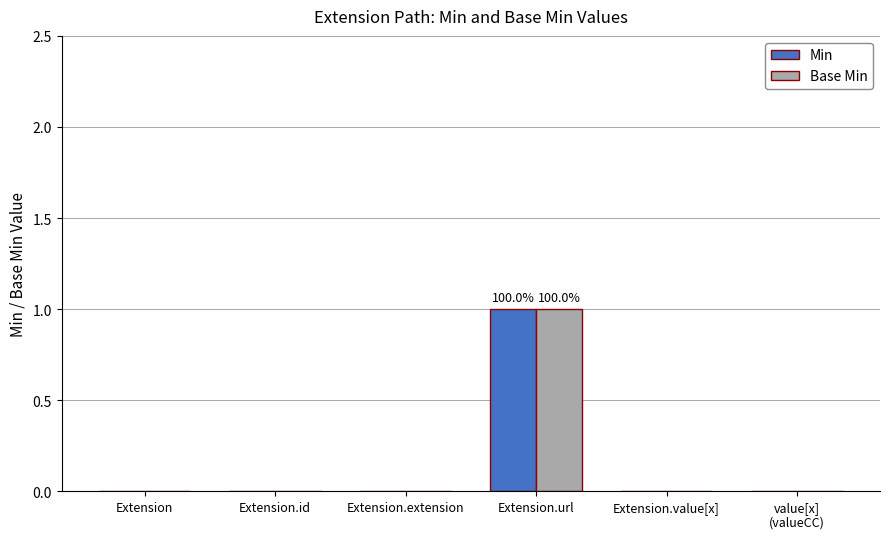

At which category is the sum across all series the highest?

Extension.url